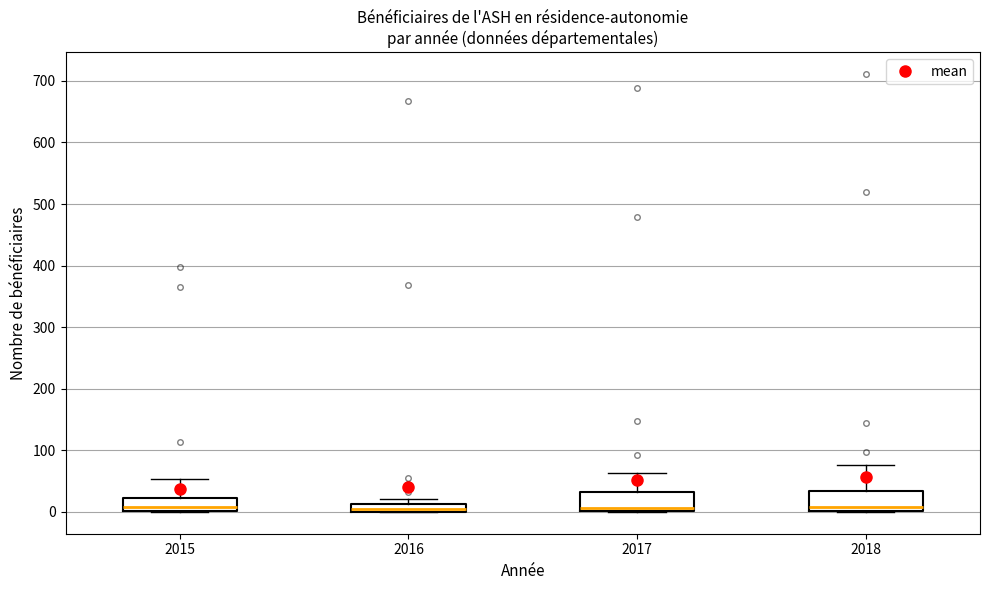

Where is the upper edge of the box at x = 2016 on the y-axis? The values are not printed on the chart, so give them approximately, as read against the axis.

10